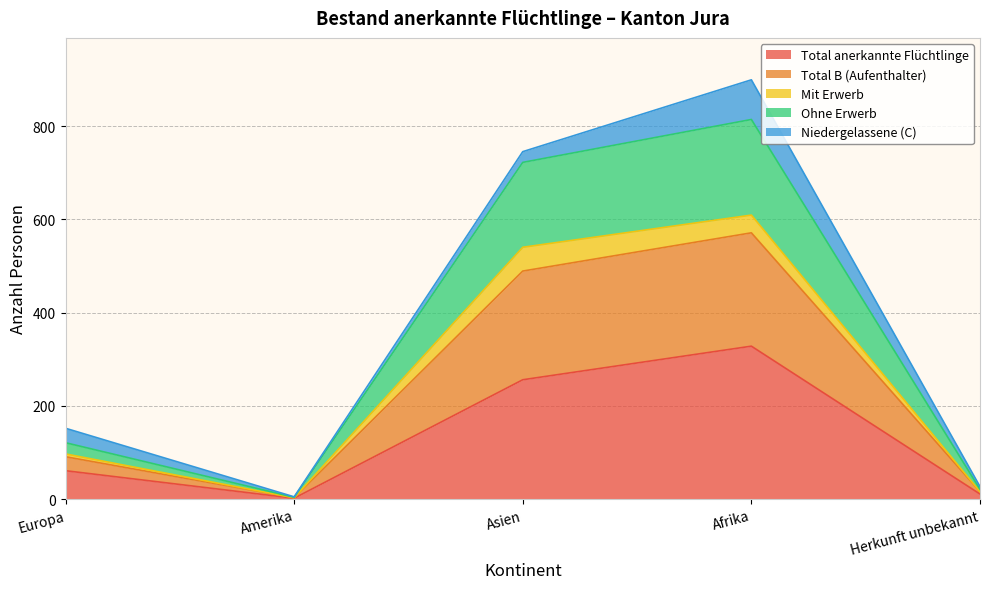

What is the value of the Total anerkannte Flüchtlinge point at the 5th from the left?

11